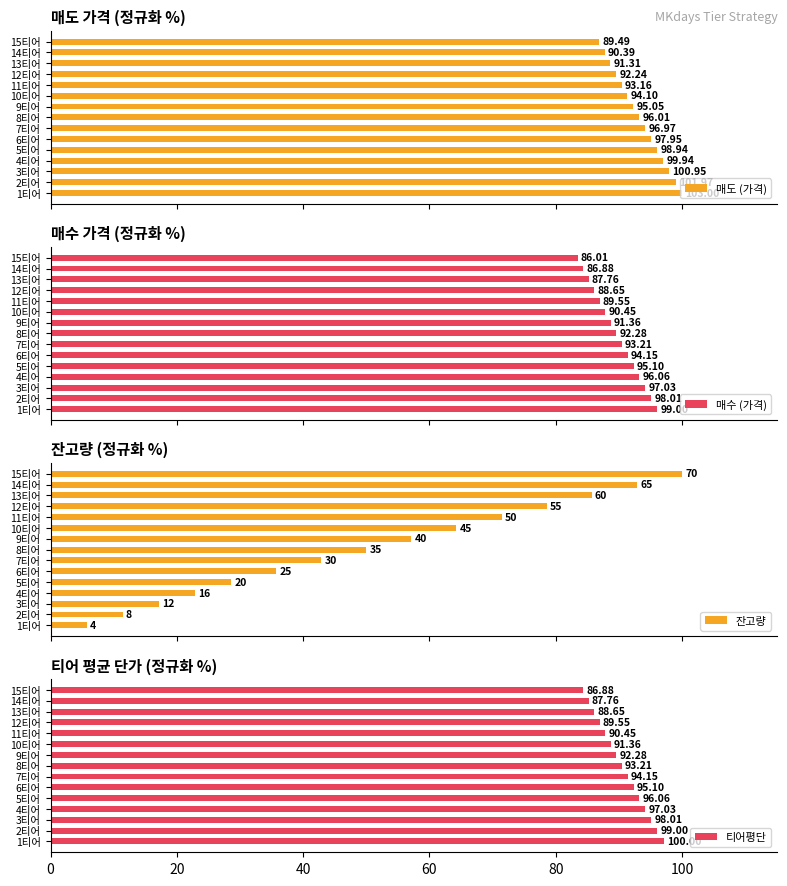

List the labels in order of 매도 (가격) value, smallest first.

15티어, 14티어, 13티어, 12티어, 11티어, 10티어, 9티어, 8티어, 7티어, 6티어, 5티어, 4티어, 3티어, 2티어, 1티어